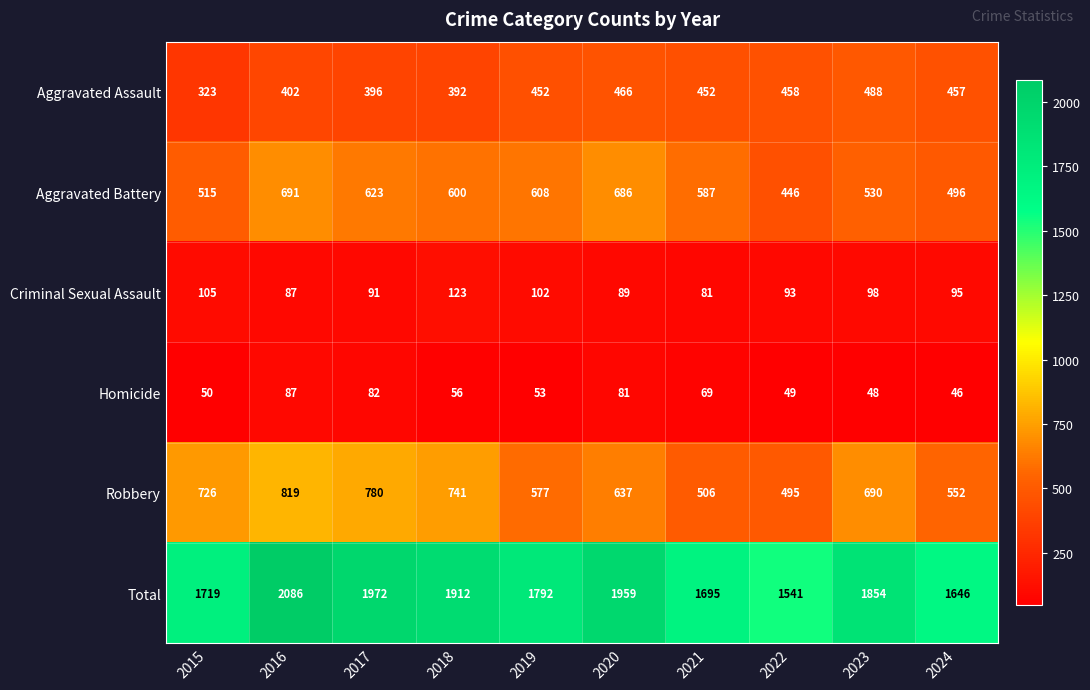

How many categories are shown in the chart?

10